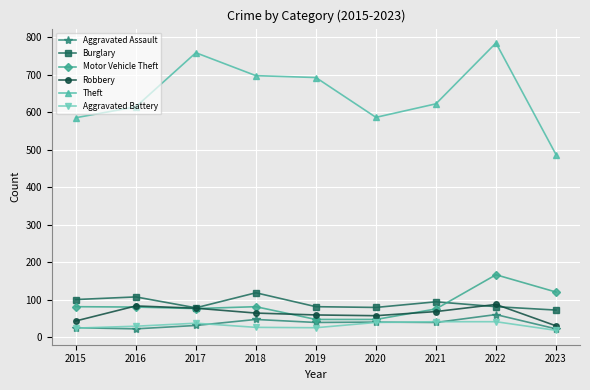

How many series are shown in this chart?

6